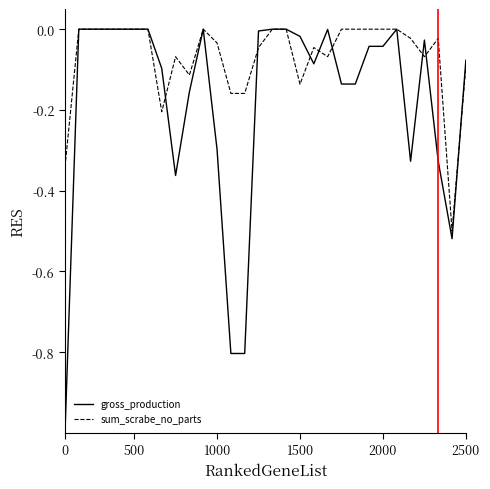

What is the difference between the maximum and second lowest values in the gross_production series?

0.8